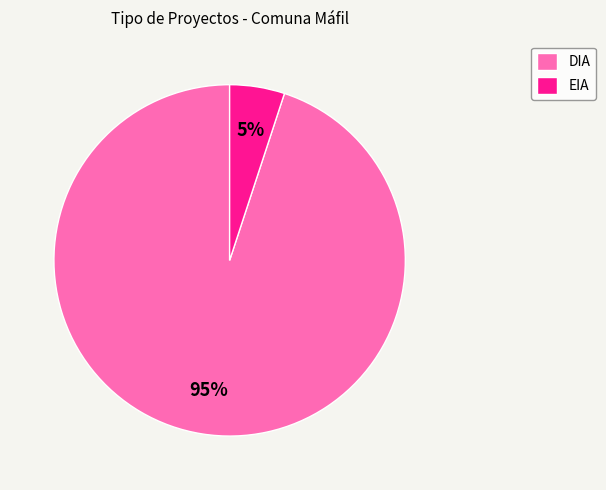

The DIA slice represents 95% of the pie. True or false?

True